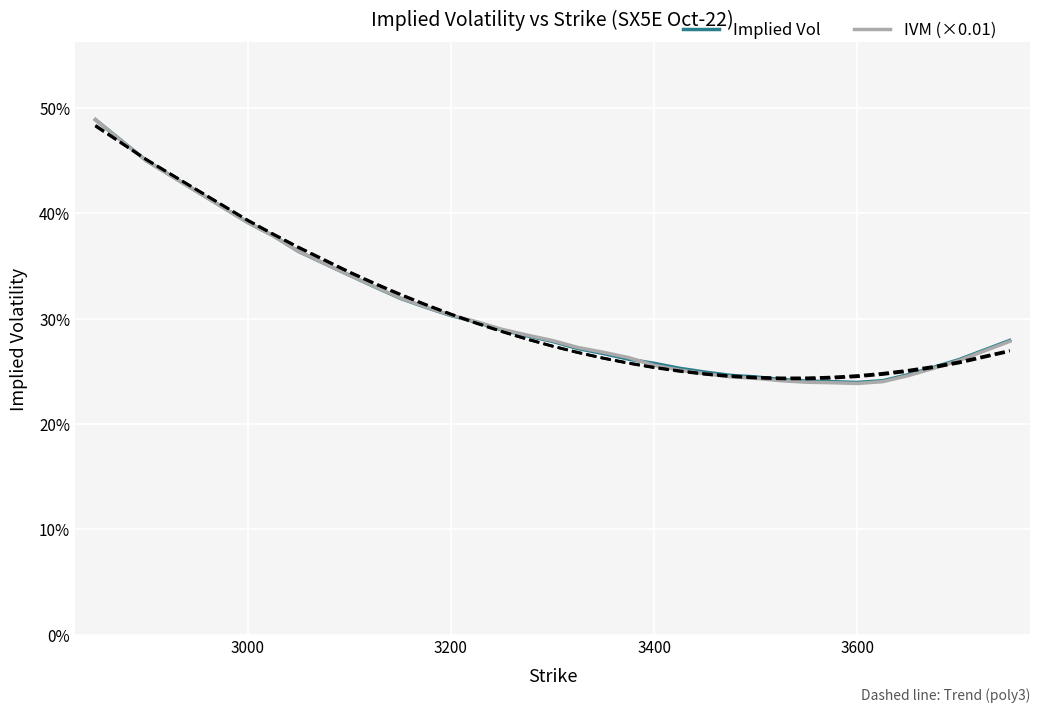

What is the maximum value shown in the chart?

0.5